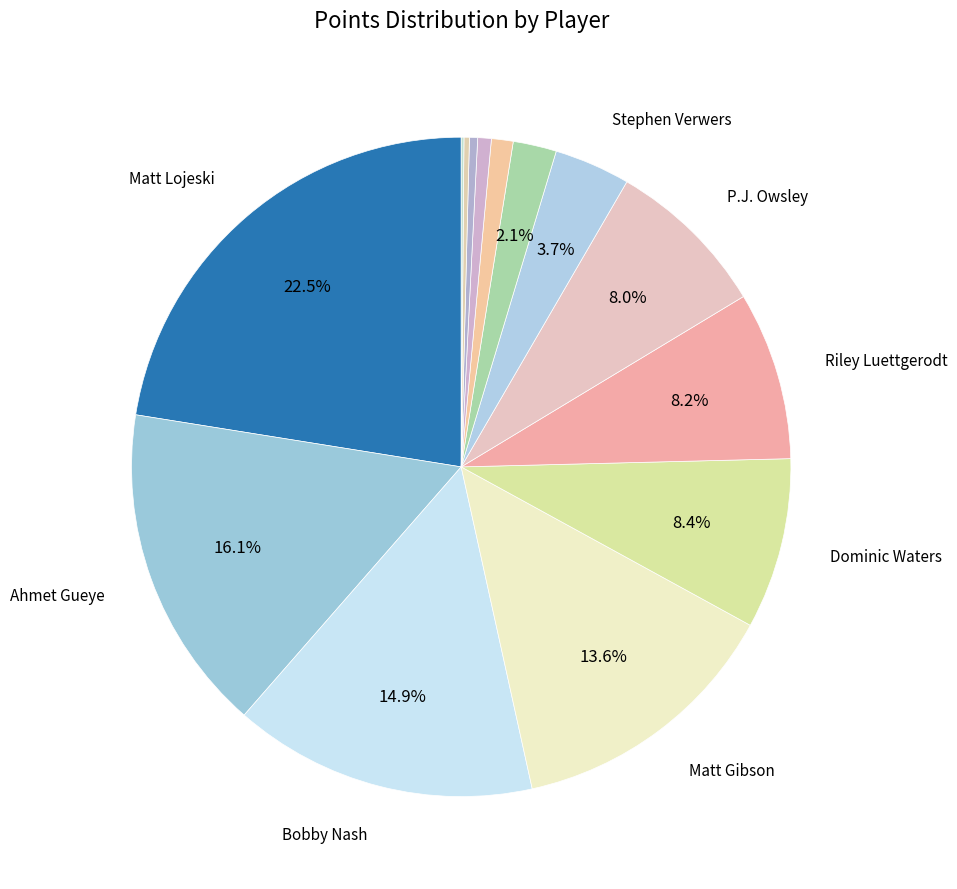

How many segments does this pie chart have?

14